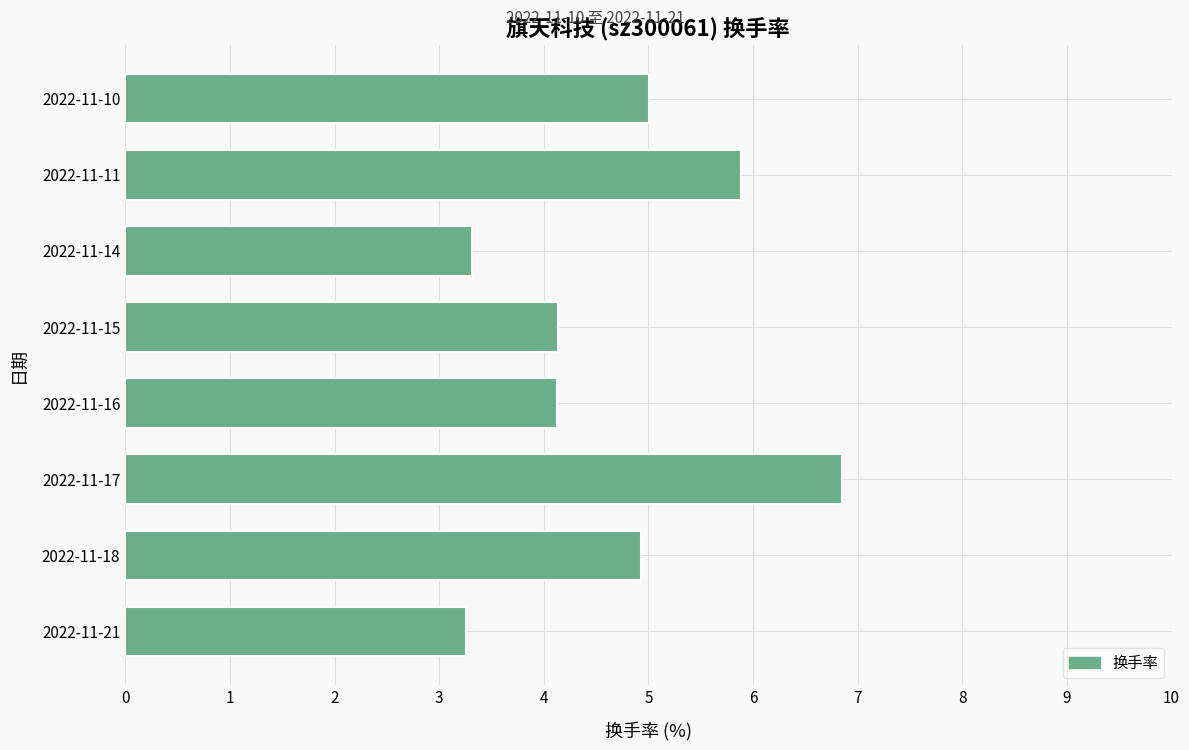

The chart shows a value of 5.5 at 2022-11-14. True or false?

False